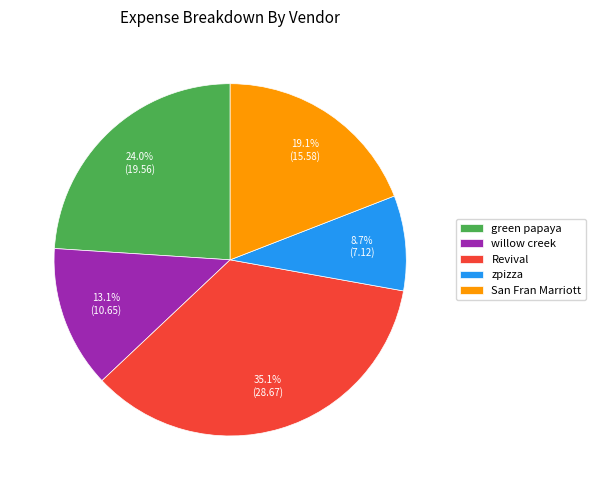

True or false: Revival accounts for 50% of the total.

False